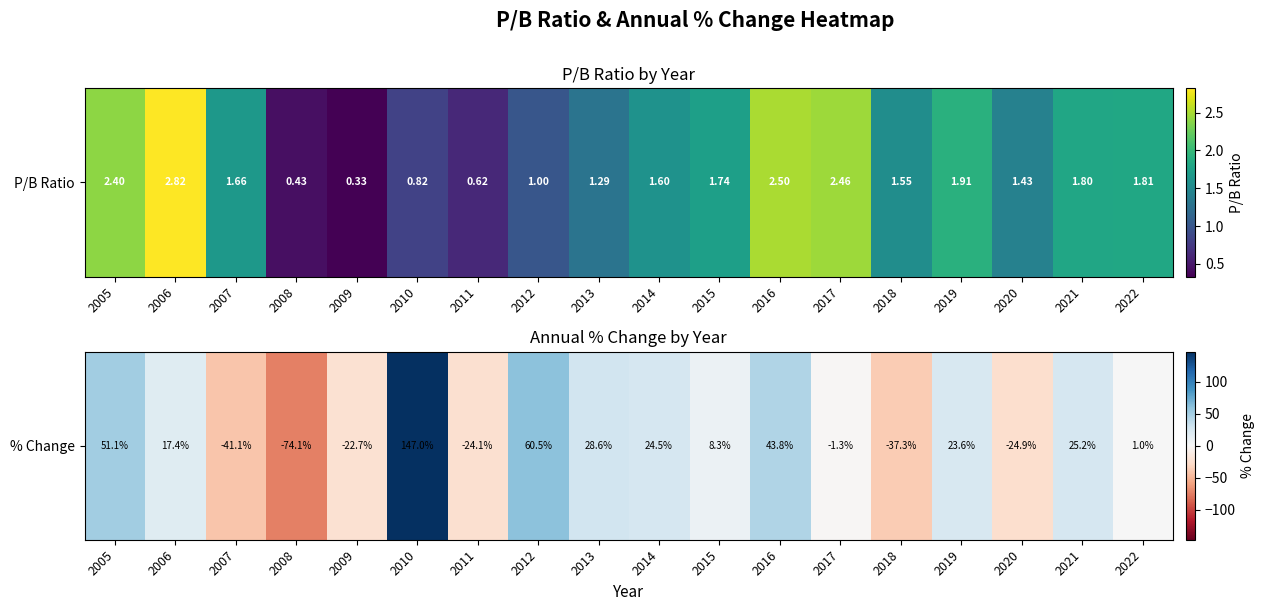

What is the smallest value displayed?

-74.1